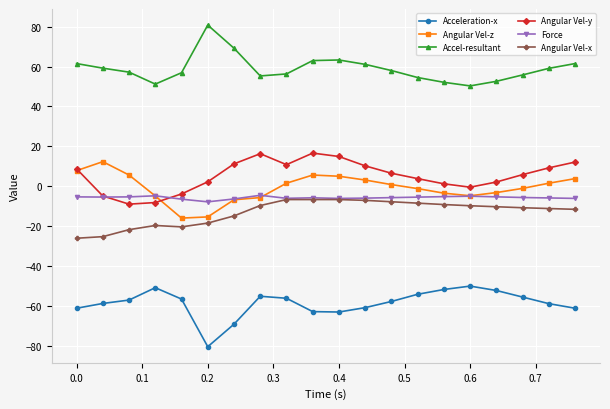

True or false: Accel-resultant and Angular Vel-x cross at least once.

False